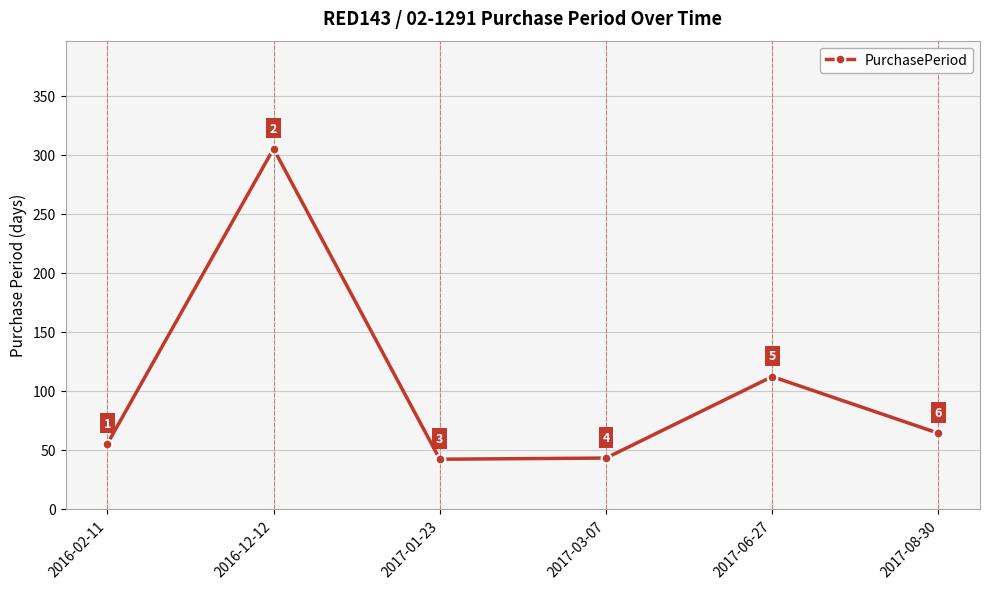

How many points are lower than both their immediate neighbors (excluding endpoints)?

1